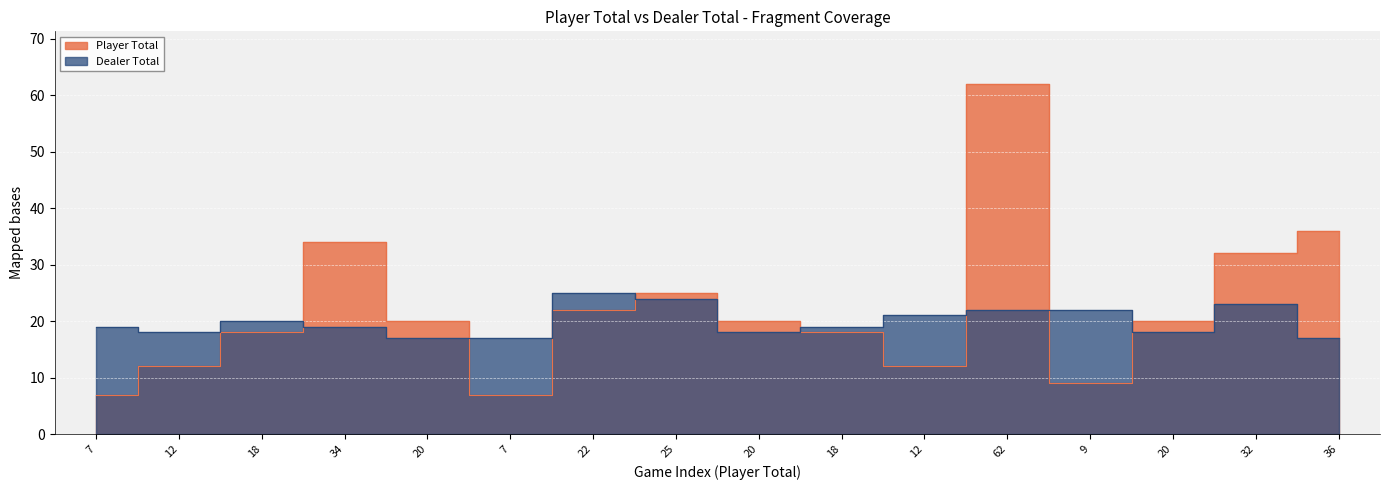

What is the average value of the Dealer Total series?

20